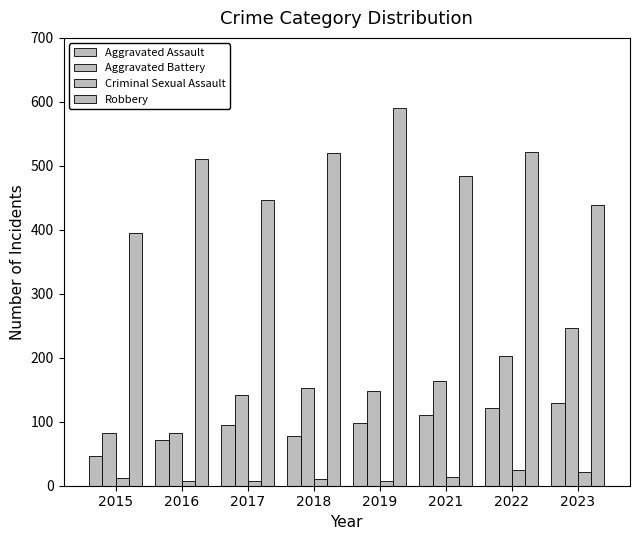

The Aggravated Battery series shows 127 at 2016. True or false?

False